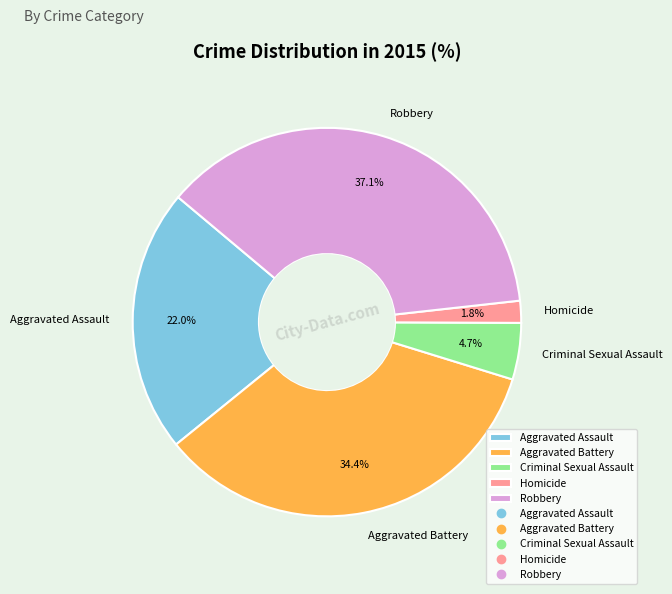

How many segments does this pie chart have?

5